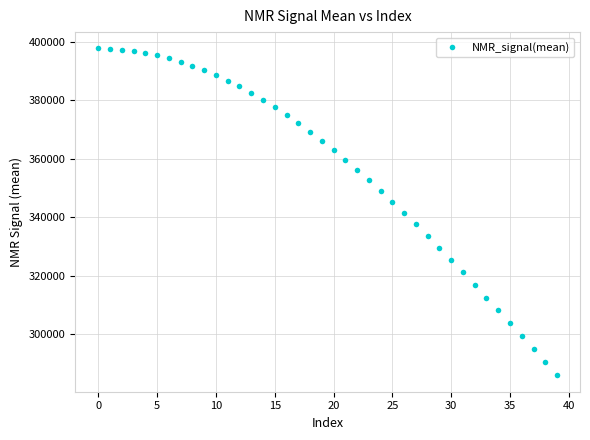

What is the sum of all values?

14259592.7